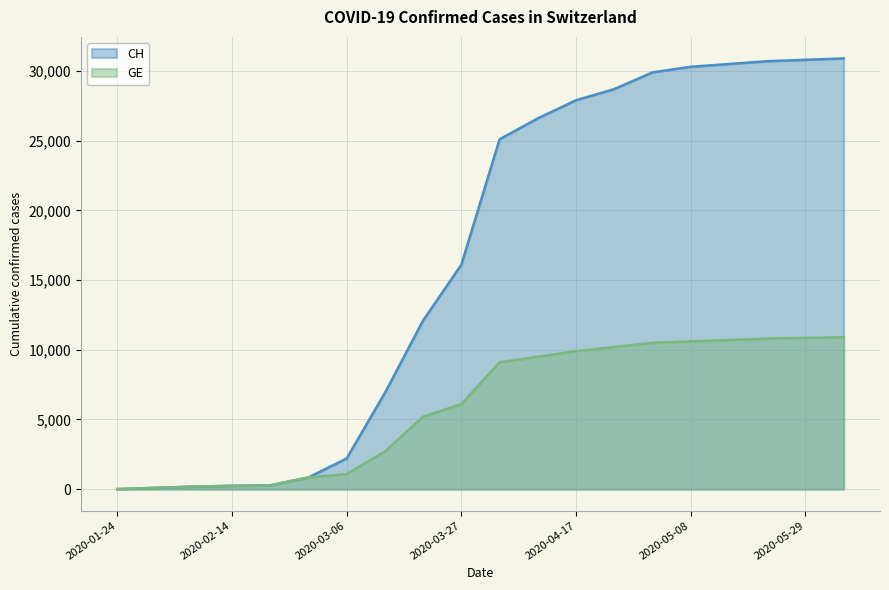

How many lines are shown in the chart?

2